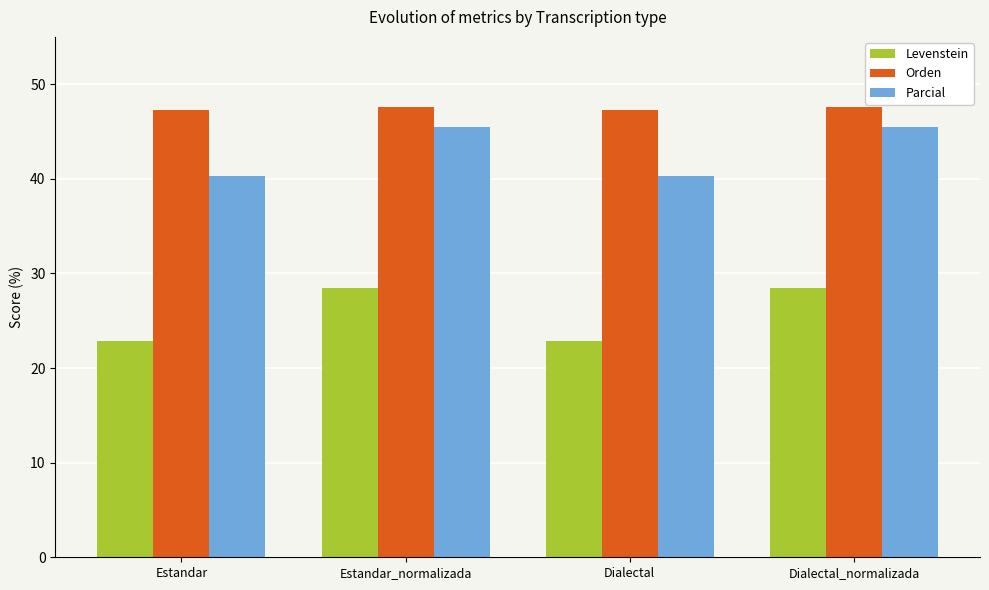

Which series has the largest total across all categories?

Orden